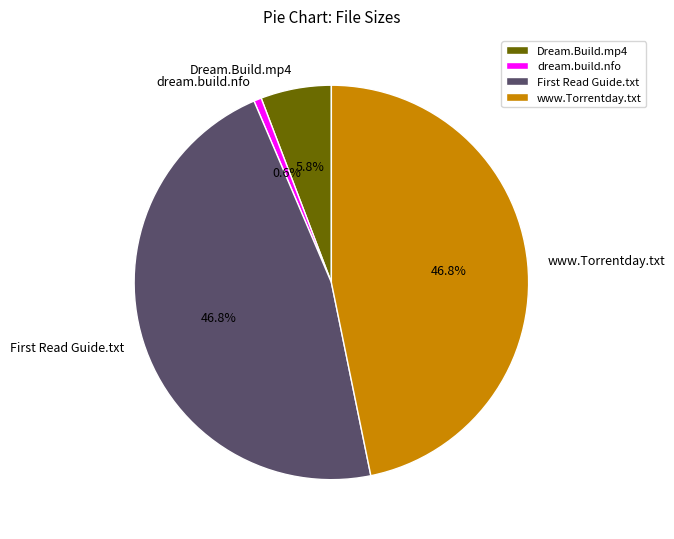

What is the total percentage of dream.build.nfo and Dream.Build.mp4?

6.4%